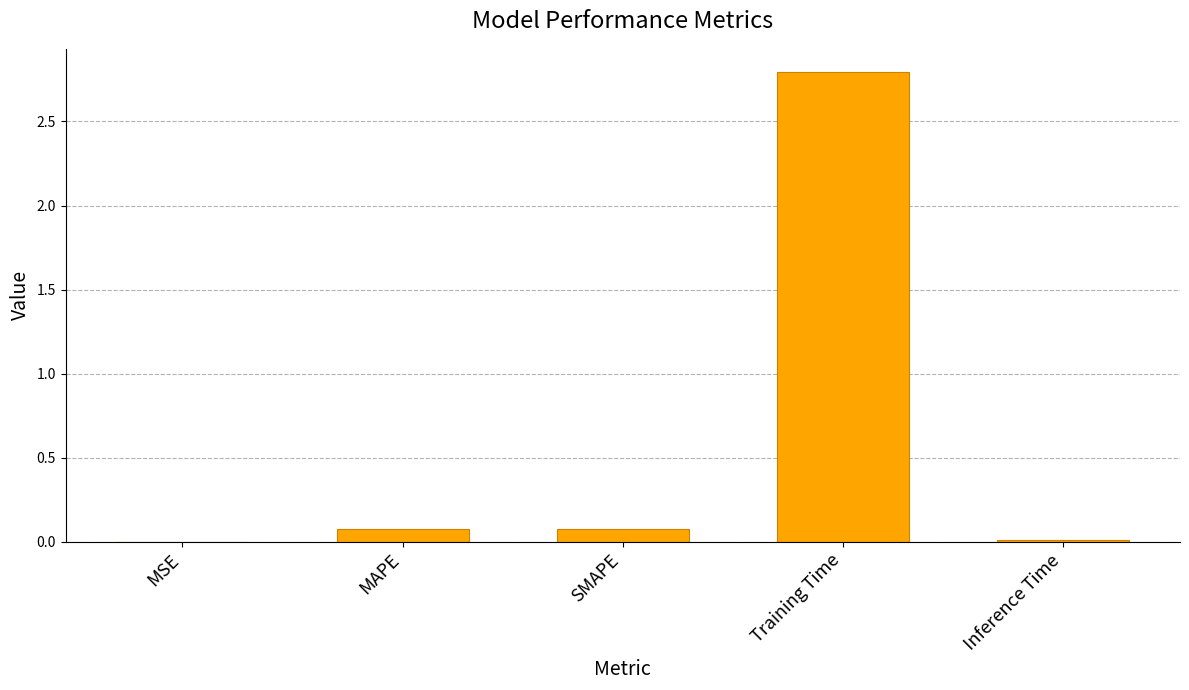

What is the change in value from SMAPE to Training Time?

+2.7